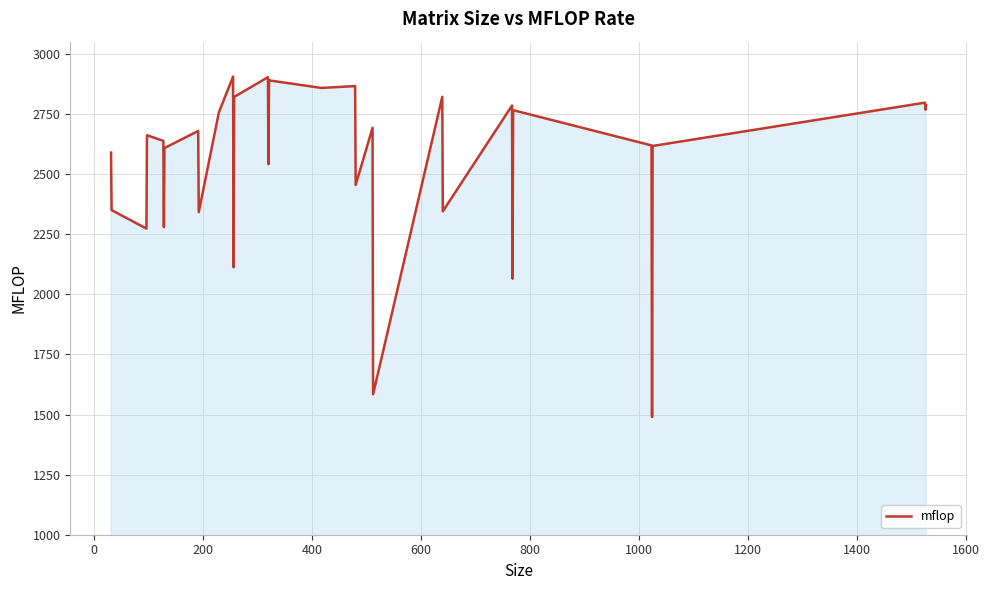

What is the smallest value displayed?

1490.2